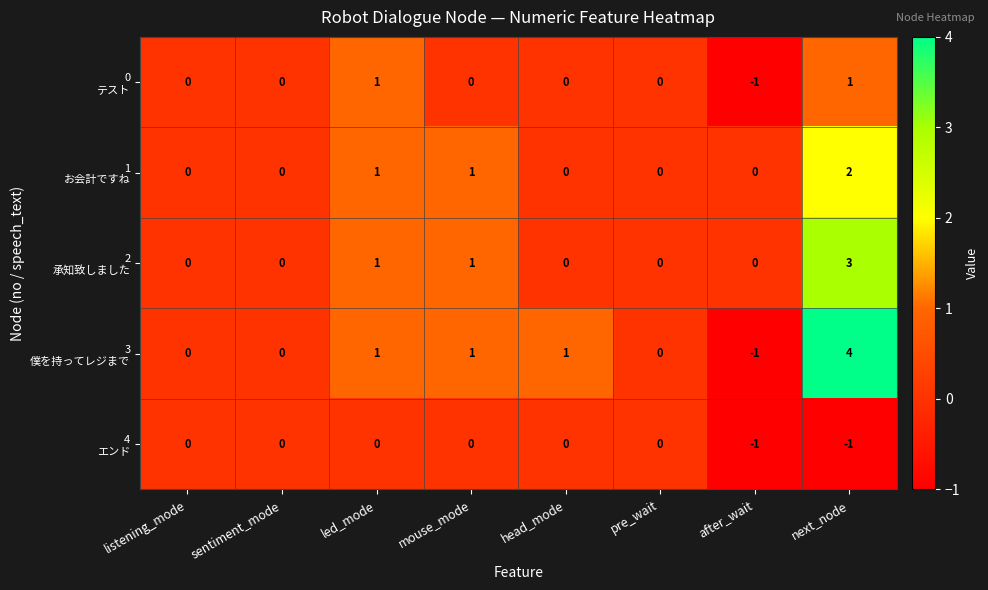

At which category is the sum across all series the highest?

next_node